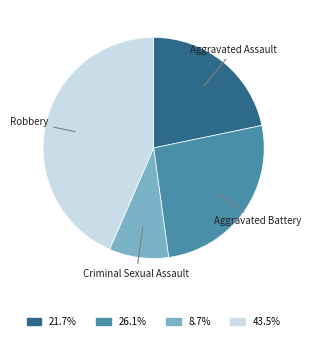

Is there any slice that represents more than half of the pie?

No